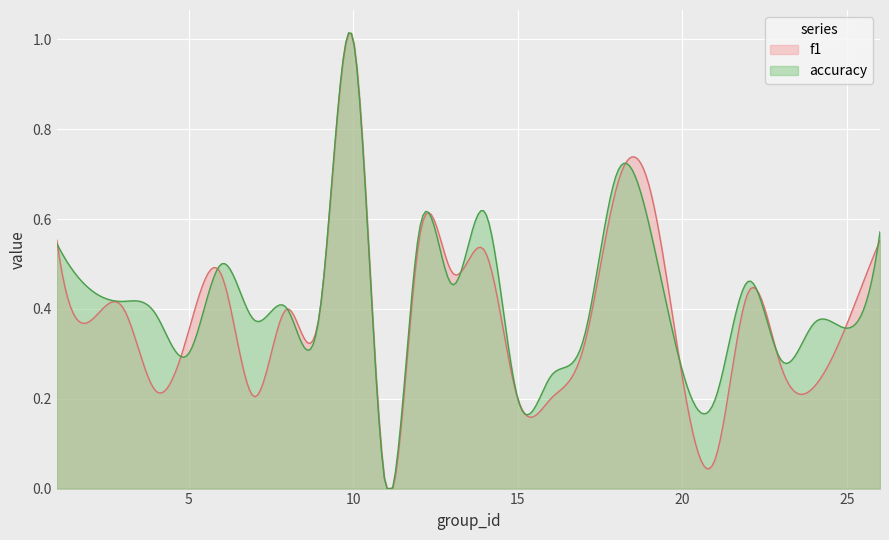

Count the number of categories in the chart.

300